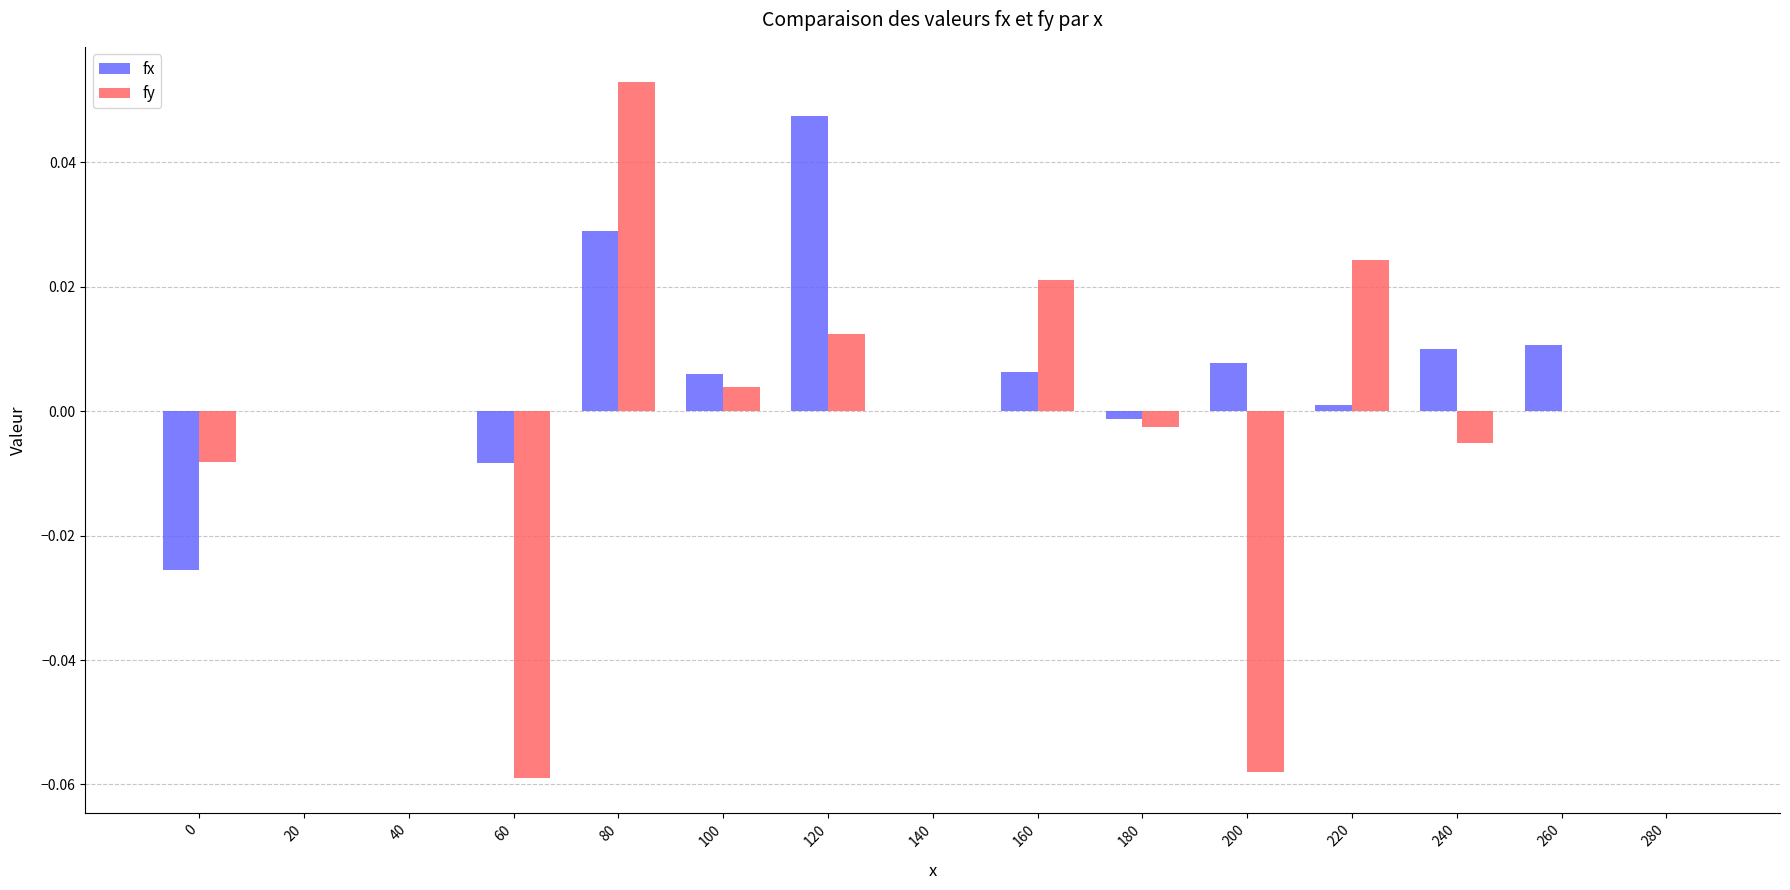

Count the number of categories in the chart.

15